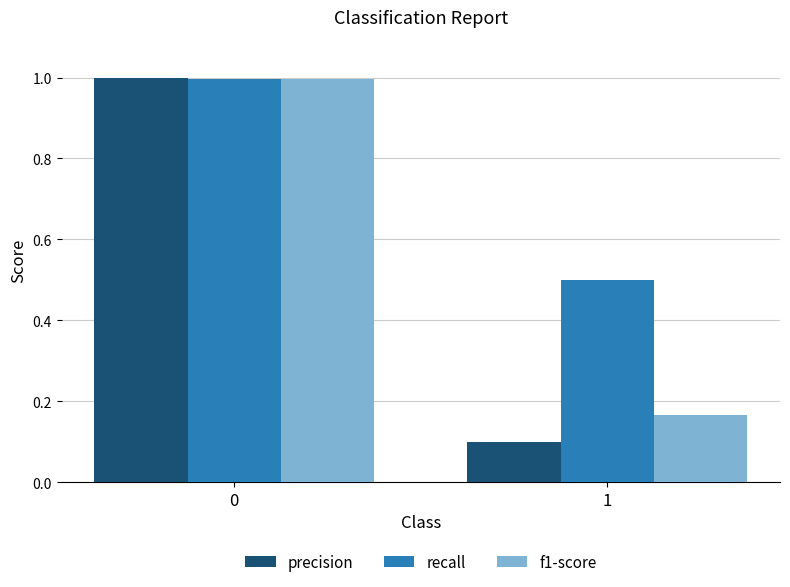

True or false: recall has a value of 0.2 at 1.

False